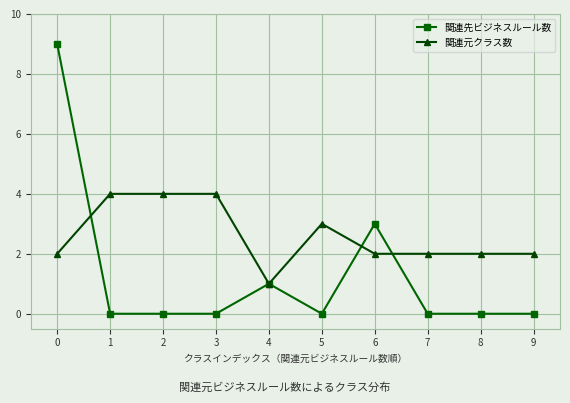

What is the value of the 関連元クラス数 point at the 1st from the left?

2